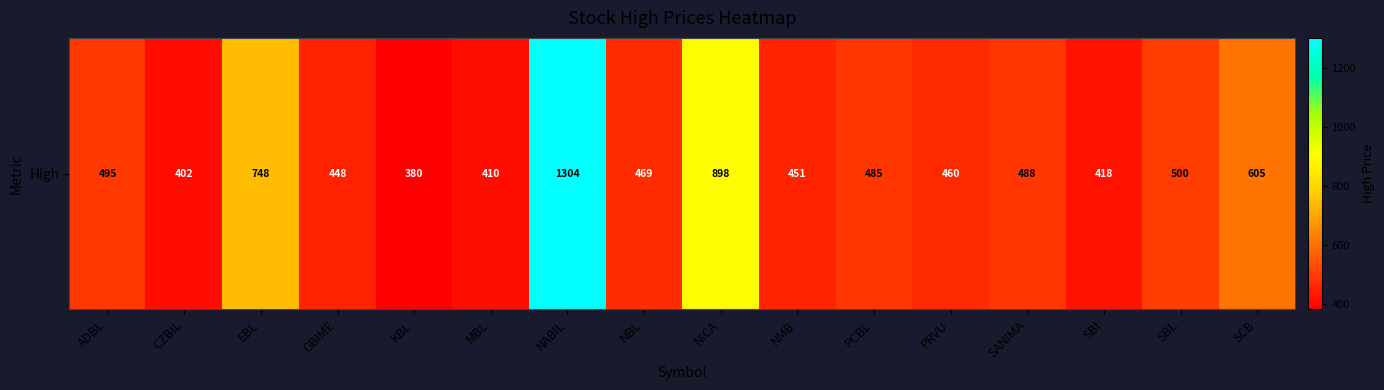

True or false: the data shows 418 at SBI.

True